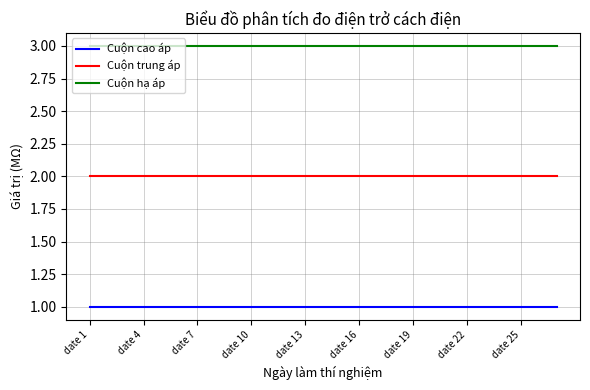

List the series in order of their overall mean, lowest first.

Cuộn cao áp, Cuộn trung áp, Cuộn hạ áp